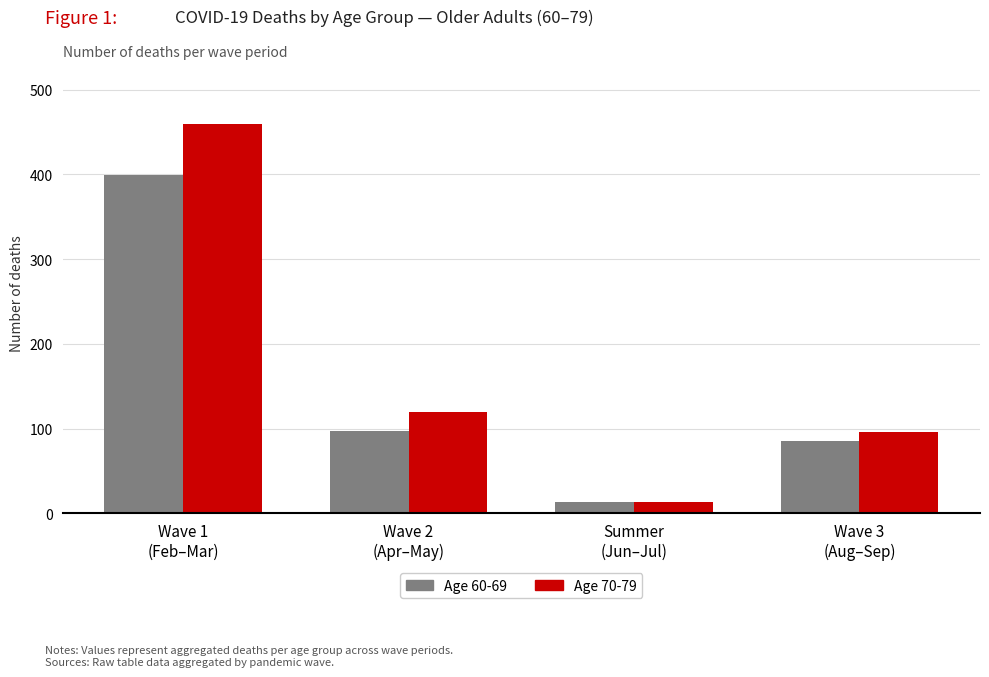

At which label does Age 60-69 reach its peak?

Wave 1
(Feb–Mar)